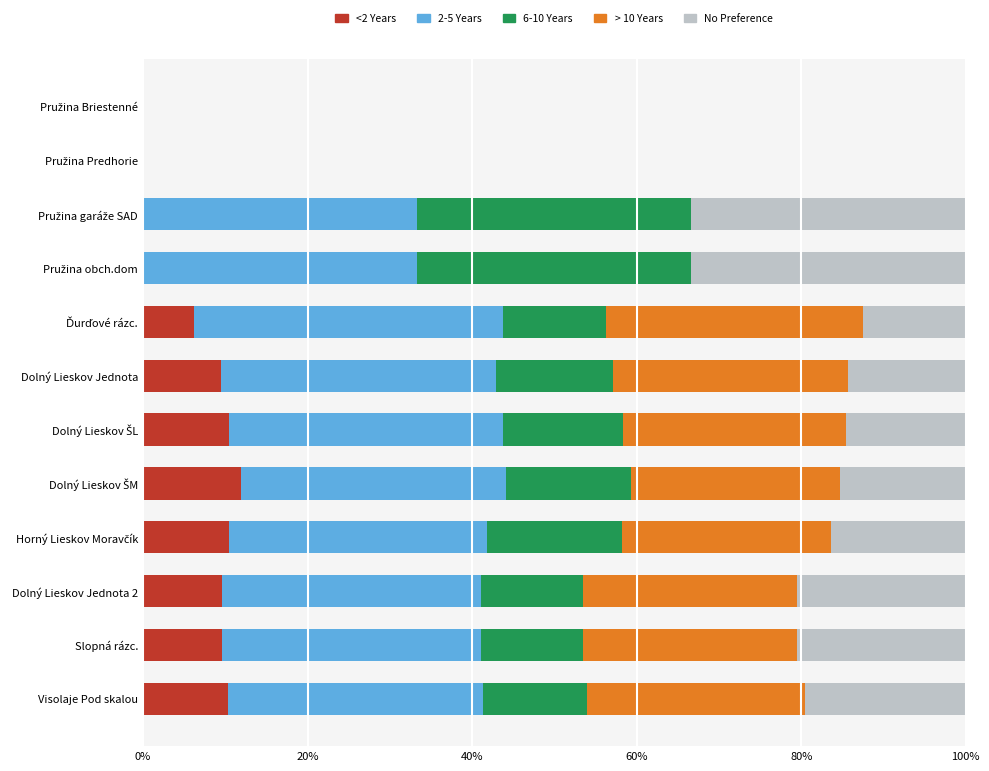

What is the maximum value for <2 Years?

11.9